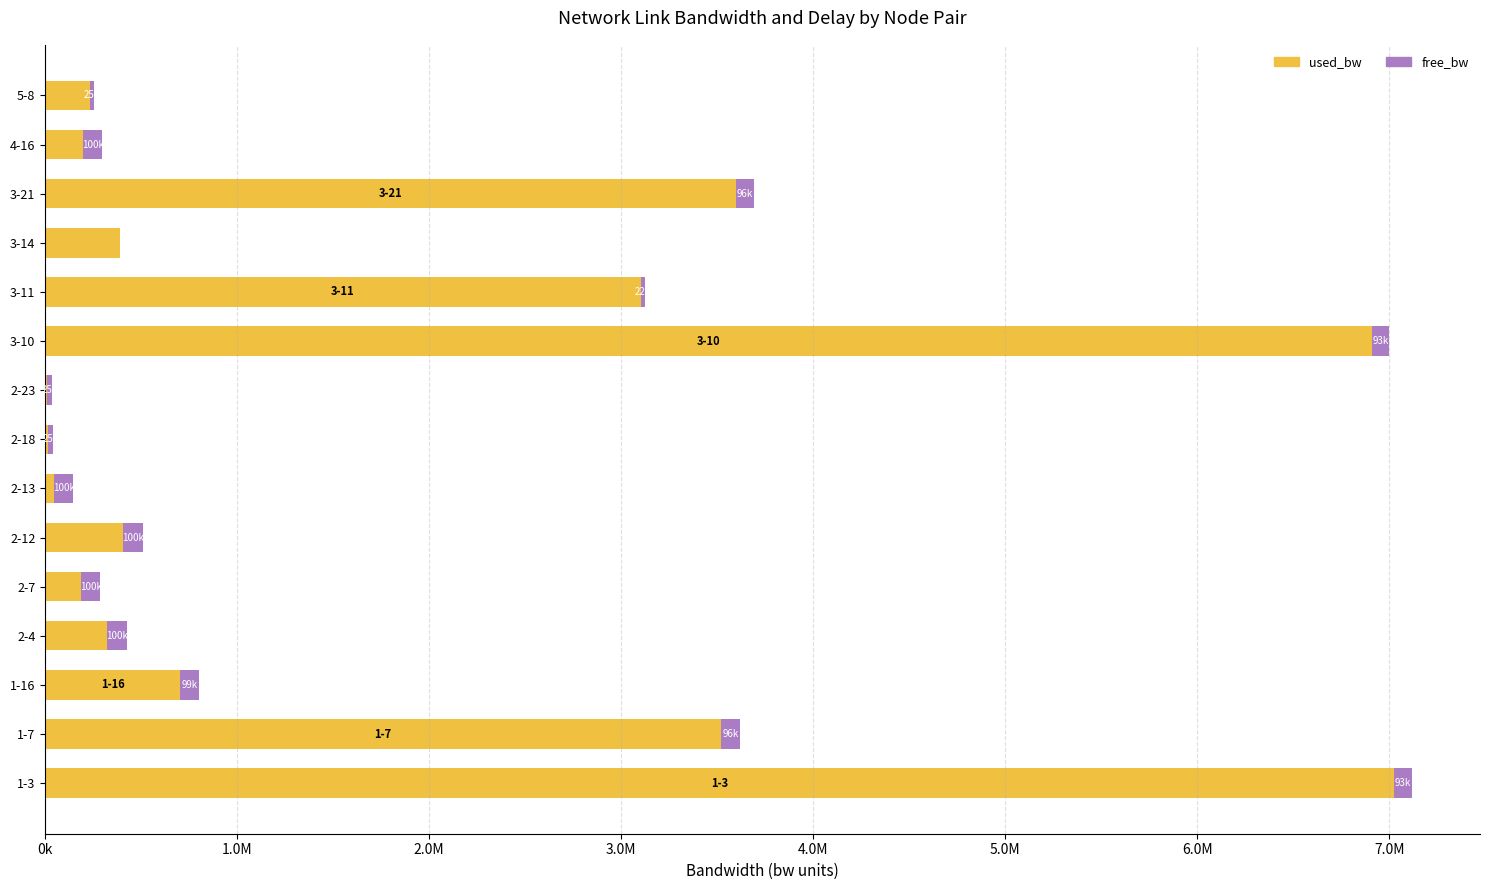

List the series in order of their overall mean, highest first.

used_bw, free_bw